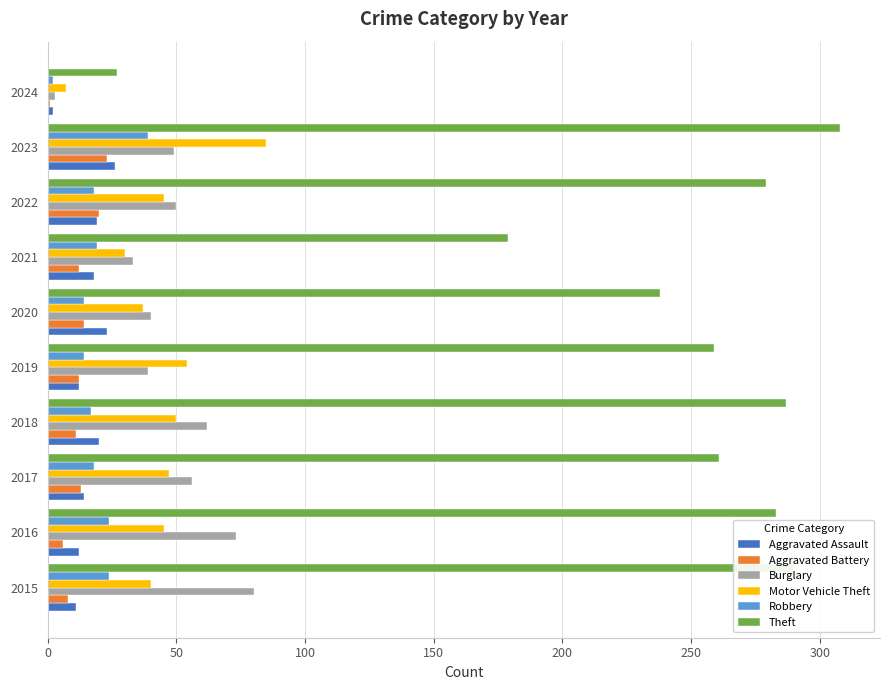

Which series has the widest spread of values?

Theft